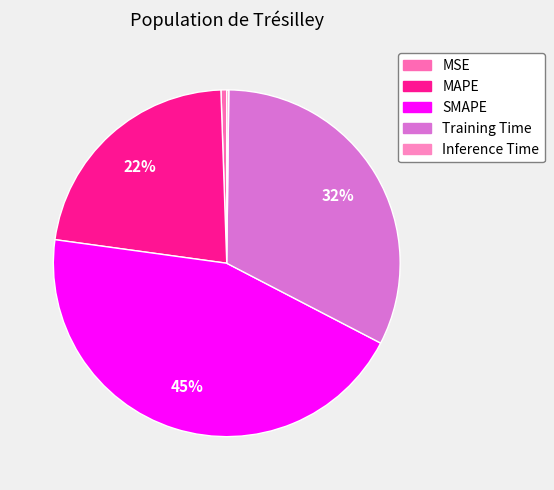

To the nearest percent, what is the difference between the largest and smallest slice percentages?

44%